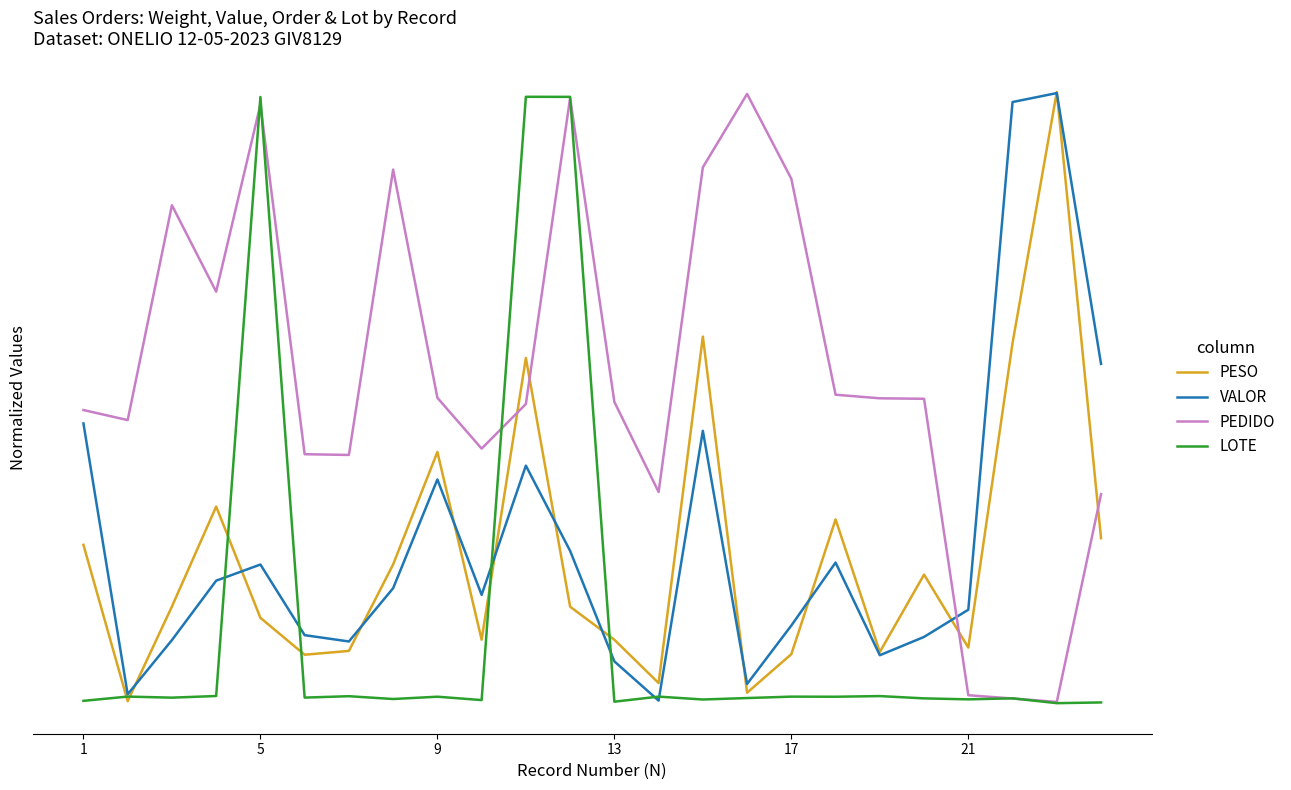

What is the average value of the VALOR series?

30.9